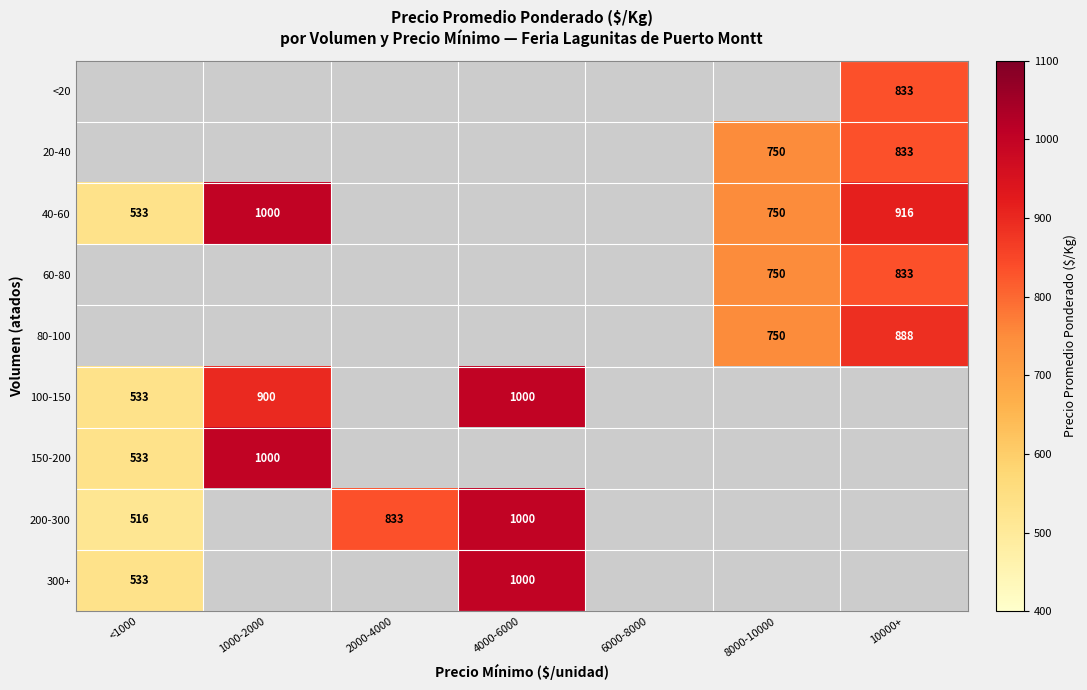

Which series has the widest spread of values?

200-300